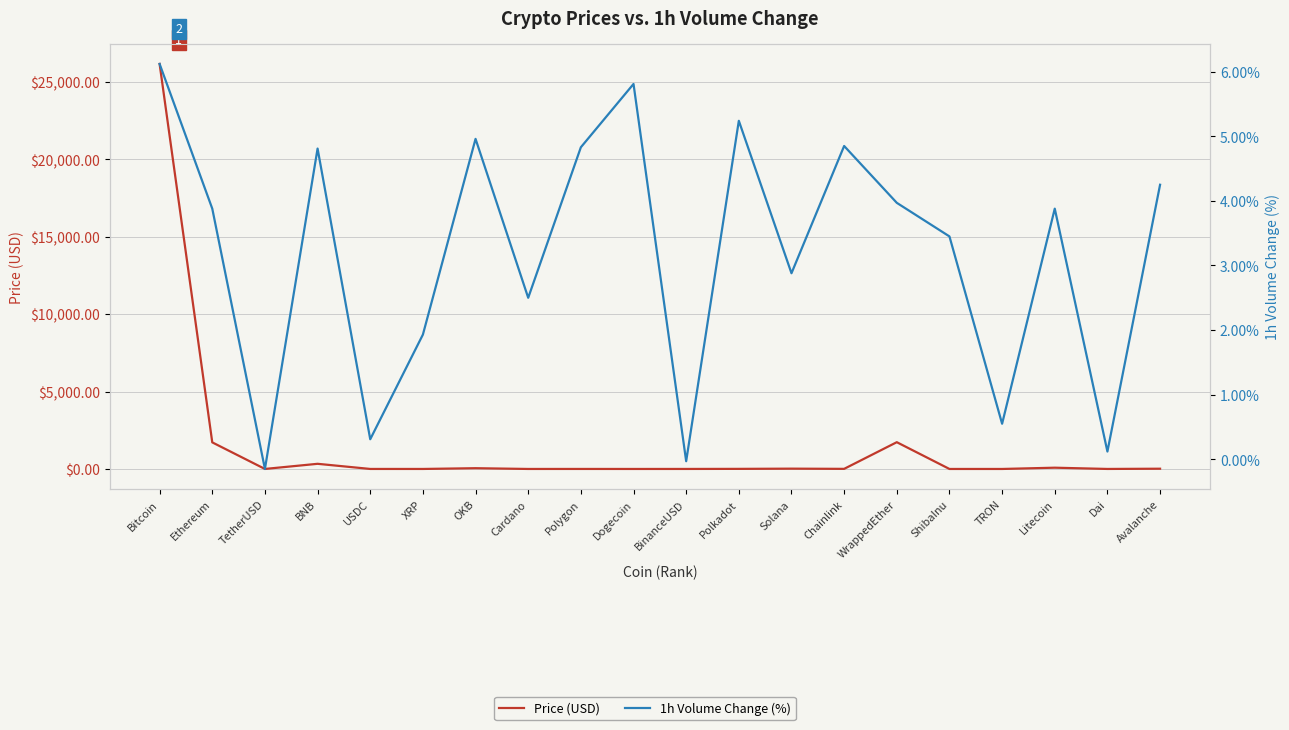

What is the average value of the 1h Vol Change (%) series?

3.2